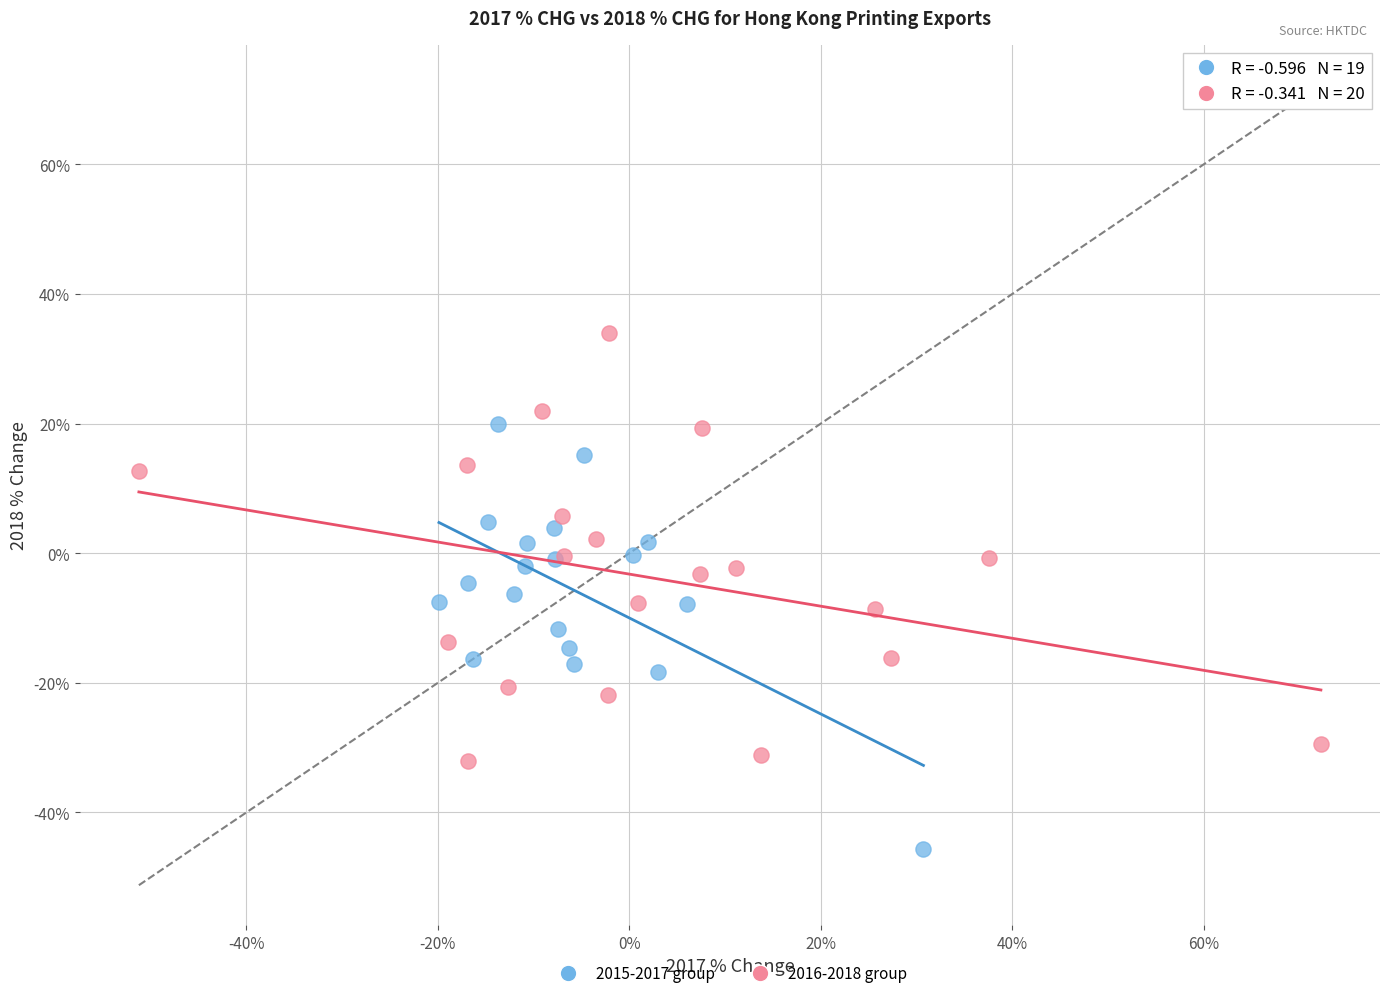

Which series contains the lowest Y value?

2015-2017 group